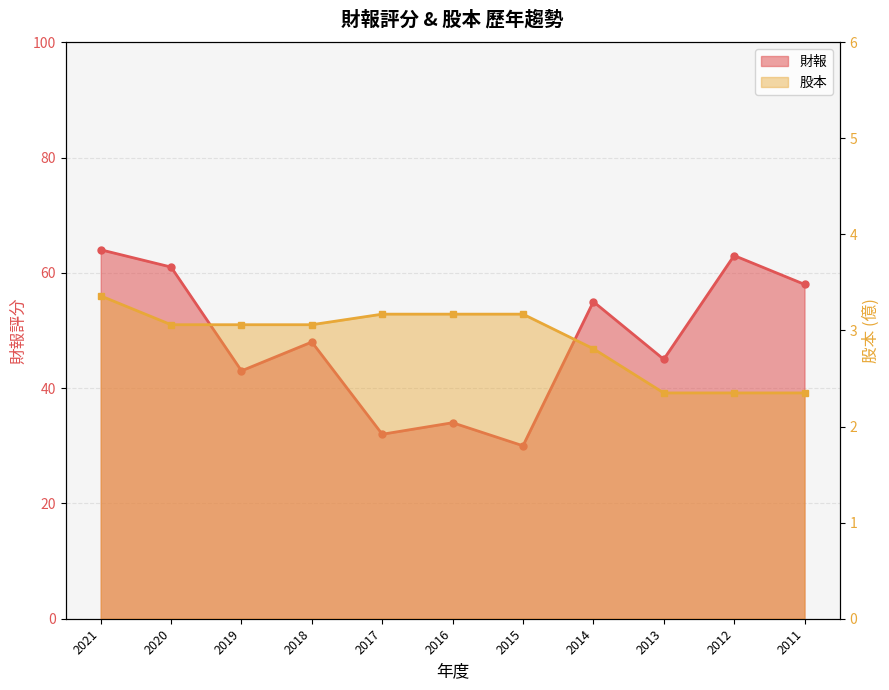

What are all the series names shown in the legend?

財報, 股本